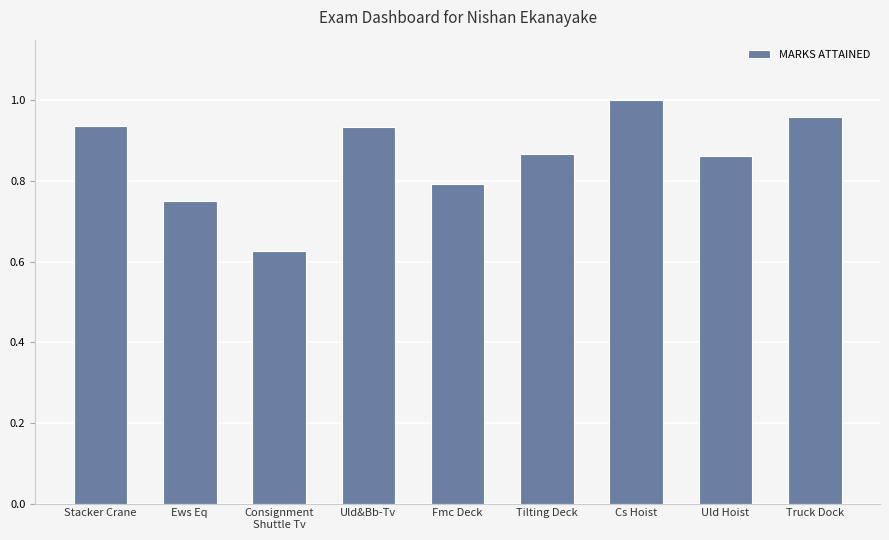

What is the difference between the second highest and minimum values?

0.3